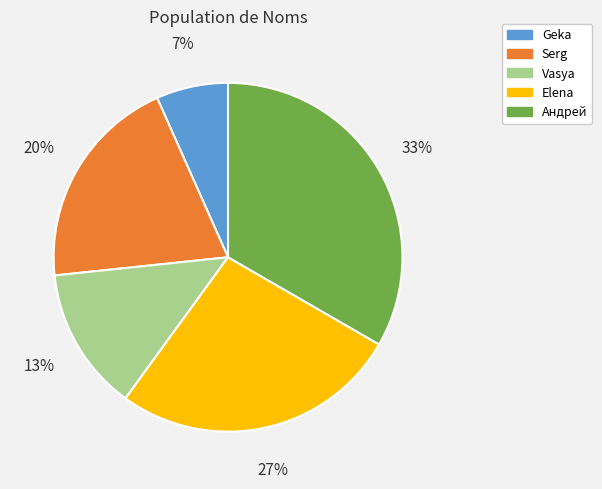

Do Geka and Андрей together represent more than half of the pie?

No